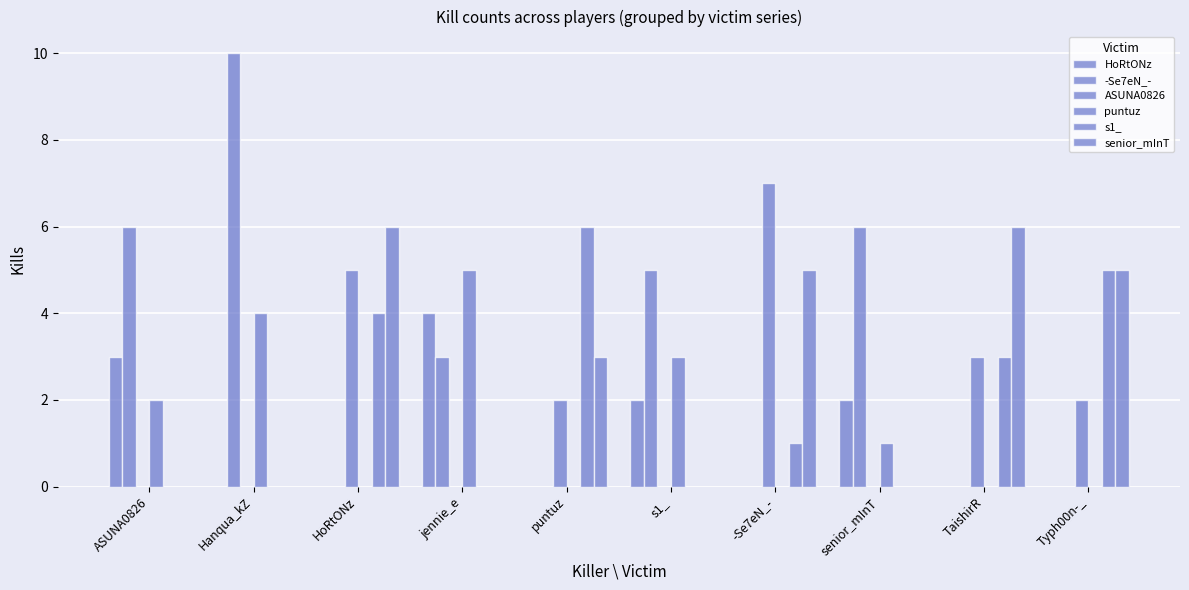

At which label is ASUNA0826 closest to 3?

TaishirR